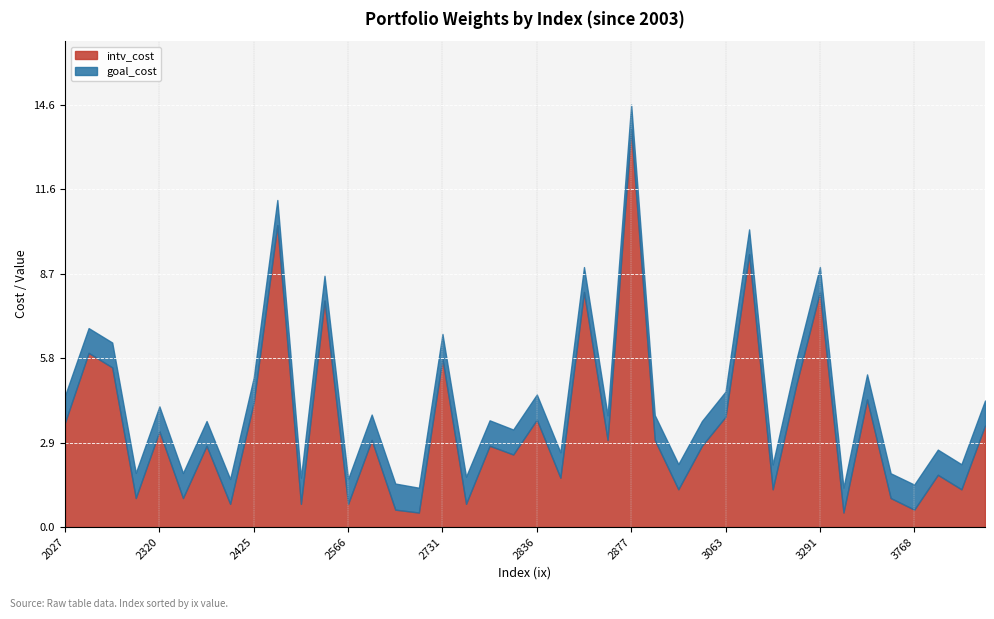

True or false: intv_cost has a value of 8.1 at 3291.

True